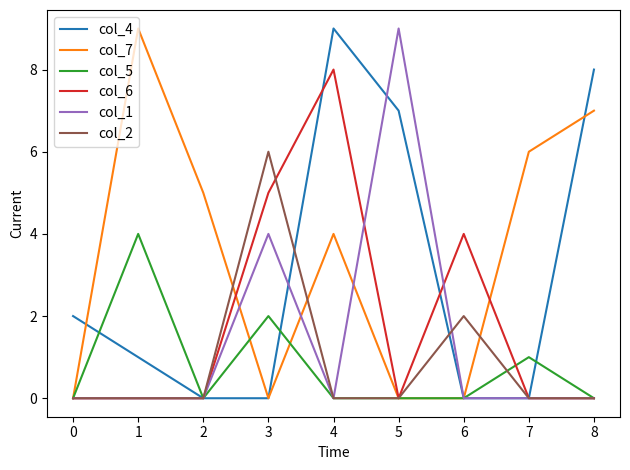

Which series has the largest total across all categories?

col_7